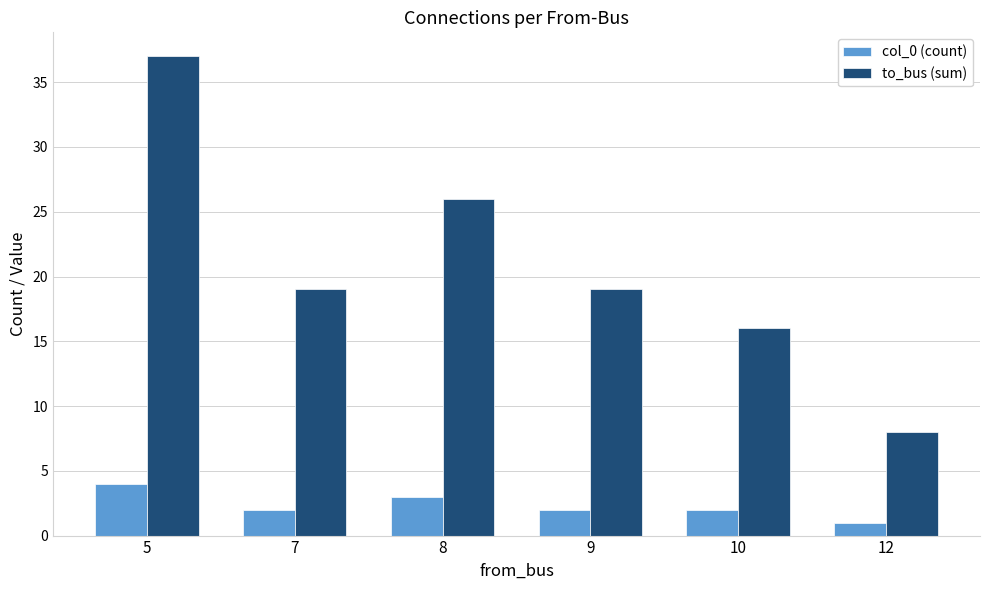

What is the approximate value of col_0 (count) at 7?

2